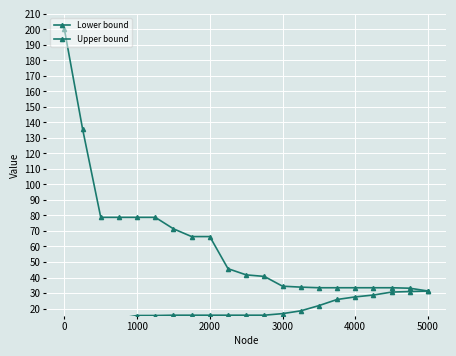

What is the sum of the Lower bound values at 14 and 1000?

33.9